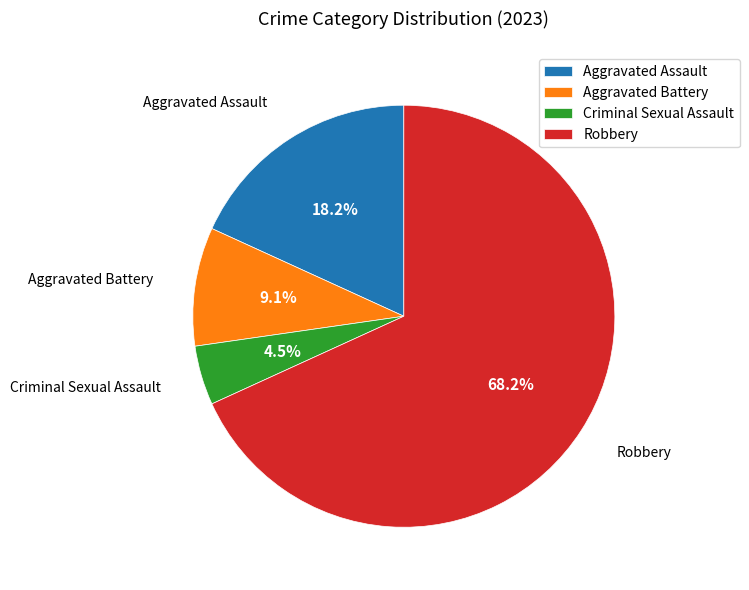

To the nearest percent, what is the combined percentage of Aggravated Assault and Aggravated Battery?

27%